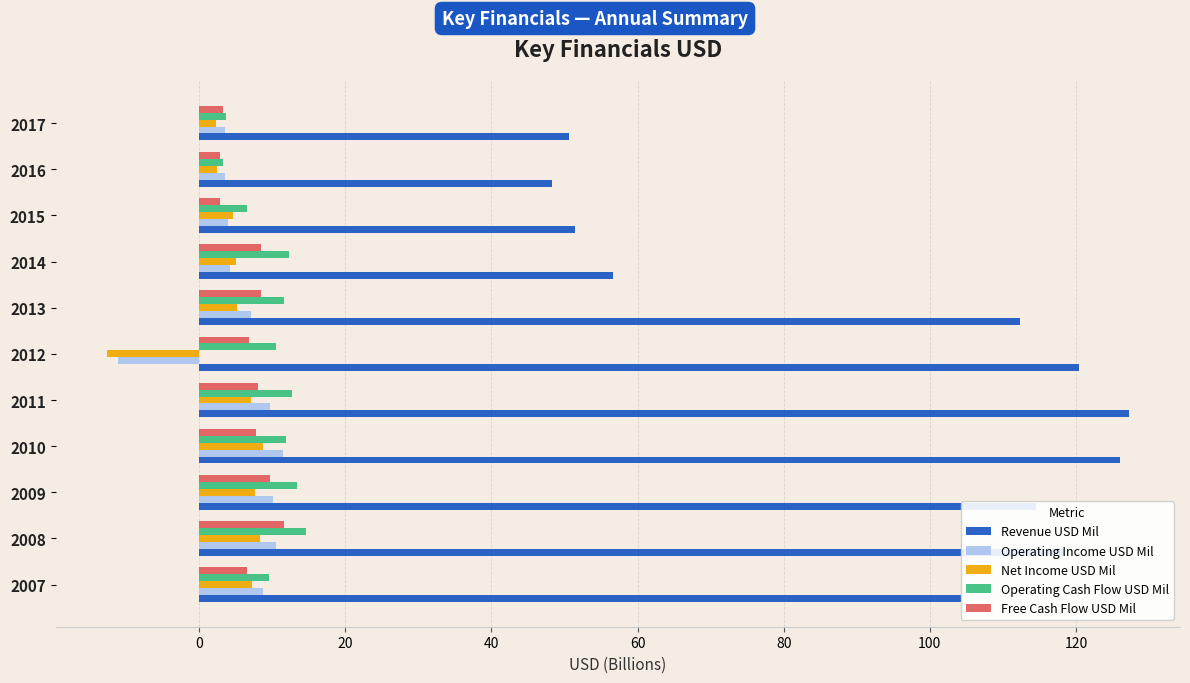

At how many categories does at least one series exceed 73?

7